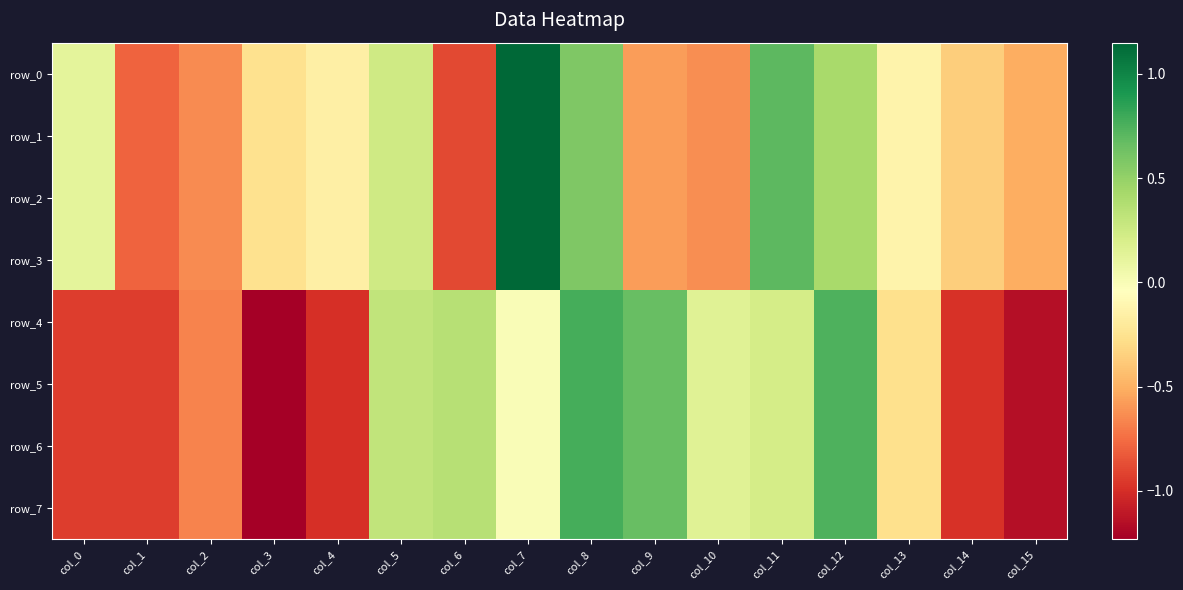

Reading left to right, extract all data points from this chart.

row_0: 0.1	-0.8	-0.6	-0.3	-0.2	0.2	-0.9	1.1	0.6	-0.6	-0.6	0.7	0.4	-0.1	-0.4	-0.5
row_1: 0.1	-0.8	-0.6	-0.3	-0.2	0.2	-0.9	1.1	0.6	-0.6	-0.6	0.7	0.4	-0.1	-0.4	-0.5
row_2: 0.1	-0.8	-0.6	-0.3	-0.2	0.2	-0.9	1.1	0.6	-0.6	-0.6	0.7	0.4	-0.1	-0.4	-0.5
row_3: 0.1	-0.8	-0.6	-0.3	-0.2	0.2	-0.9	1.1	0.6	-0.6	-0.6	0.7	0.4	-0.1	-0.4	-0.5
row_4: -0.9	-0.9	-0.7	-1.2	-1.0	0.3	0.4	-0.0	0.8	0.7	0.1	0.2	0.7	-0.3	-1.0	-1.2
row_5: -0.9	-0.9	-0.7	-1.2	-1.0	0.3	0.4	-0.0	0.8	0.7	0.1	0.2	0.7	-0.3	-1.0	-1.2
row_6: -0.9	-0.9	-0.7	-1.2	-1.0	0.3	0.4	-0.0	0.8	0.7	0.1	0.2	0.7	-0.3	-1.0	-1.2
row_7: -0.9	-0.9	-0.7	-1.2	-1.0	0.3	0.4	-0.0	0.8	0.7	0.1	0.2	0.7	-0.3	-1.0	-1.2